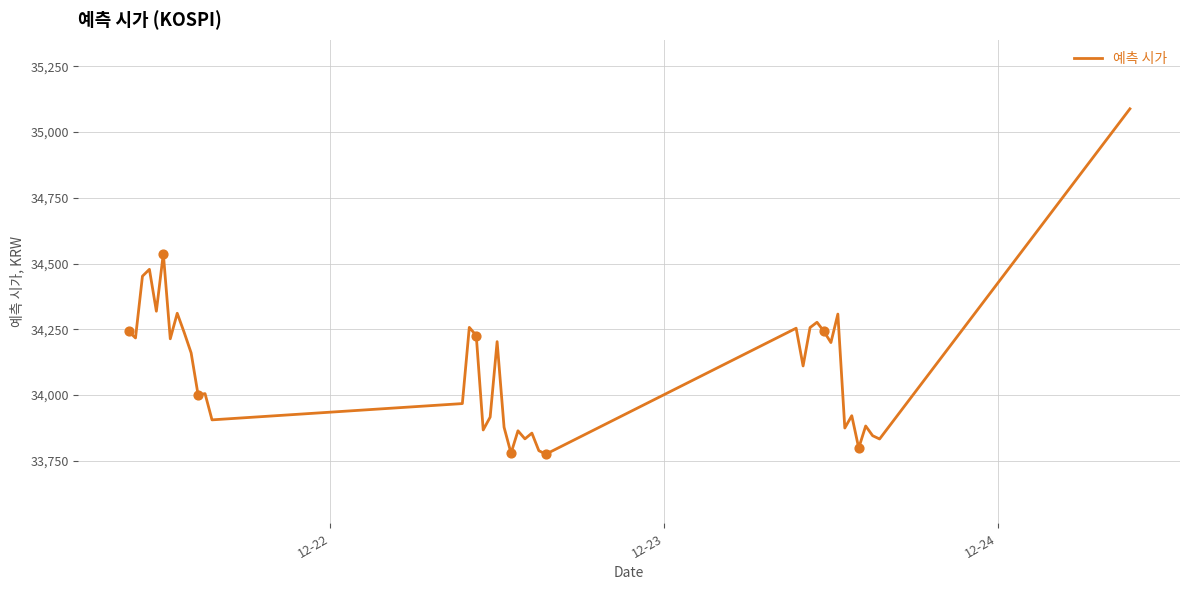

What is the smallest value displayed?

33774.5